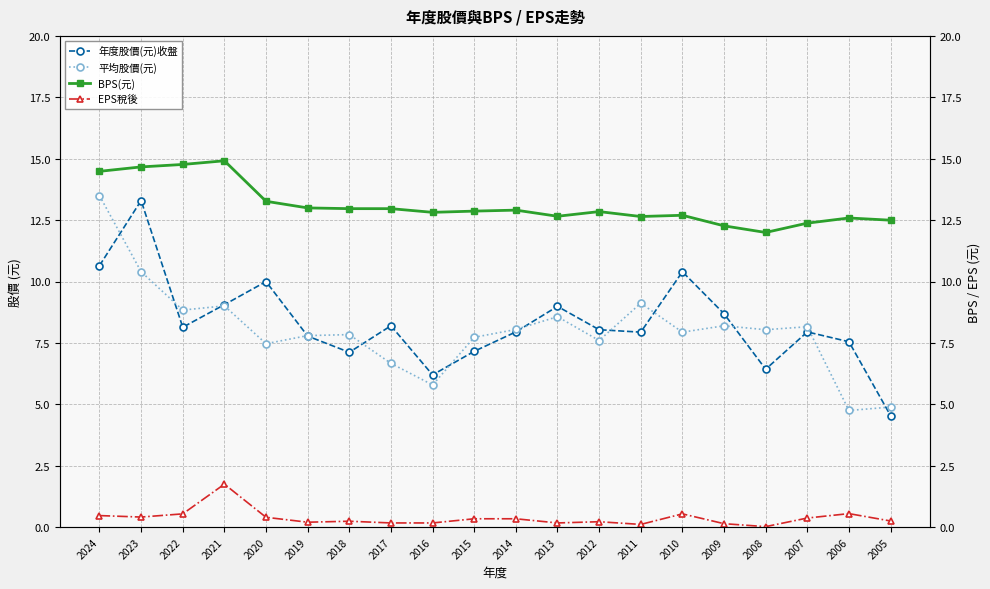

What is the sum of the 平均股價(元) values at 2024 and 2014?

21.6